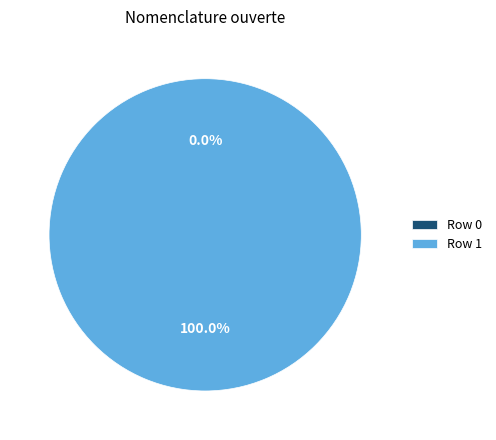

How many segments does this pie chart have?

2